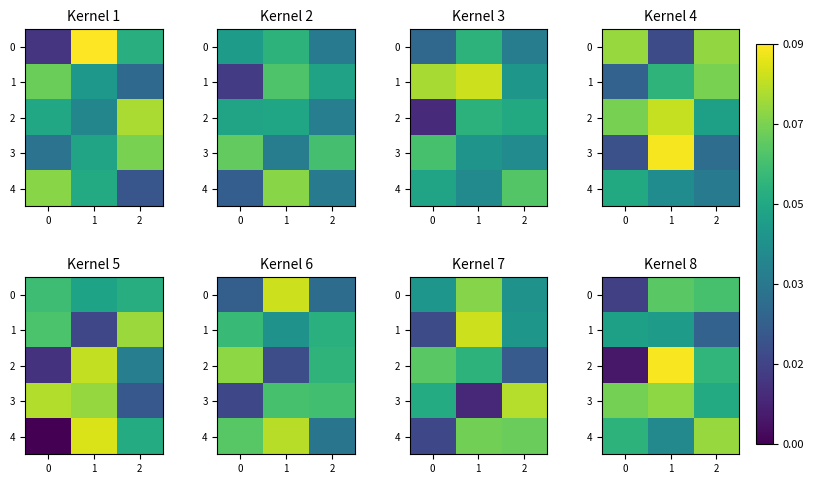

At which label does 3 reach its minimum?

2